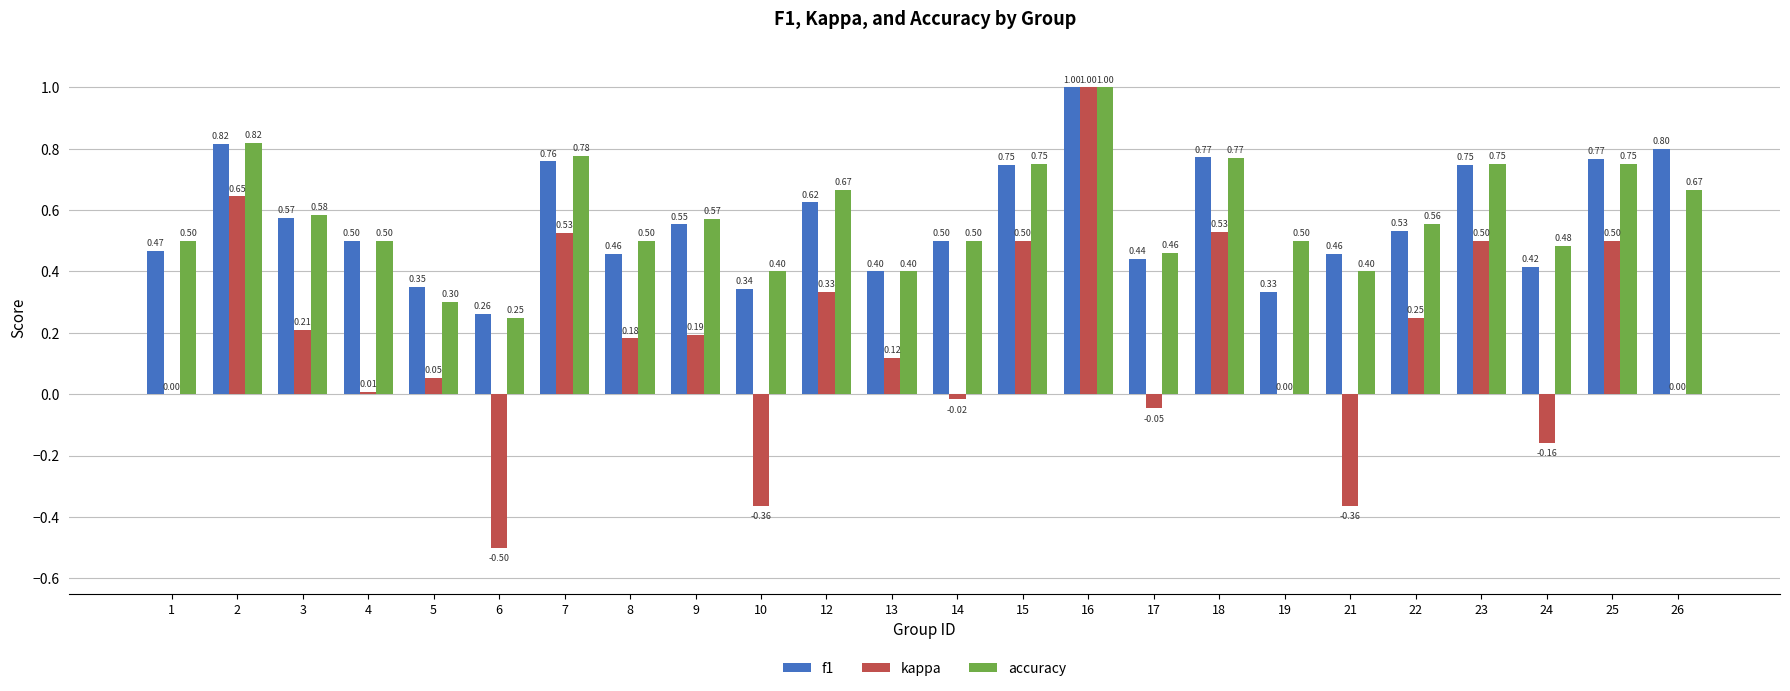

What is the sum of all accuracy values?

13.9